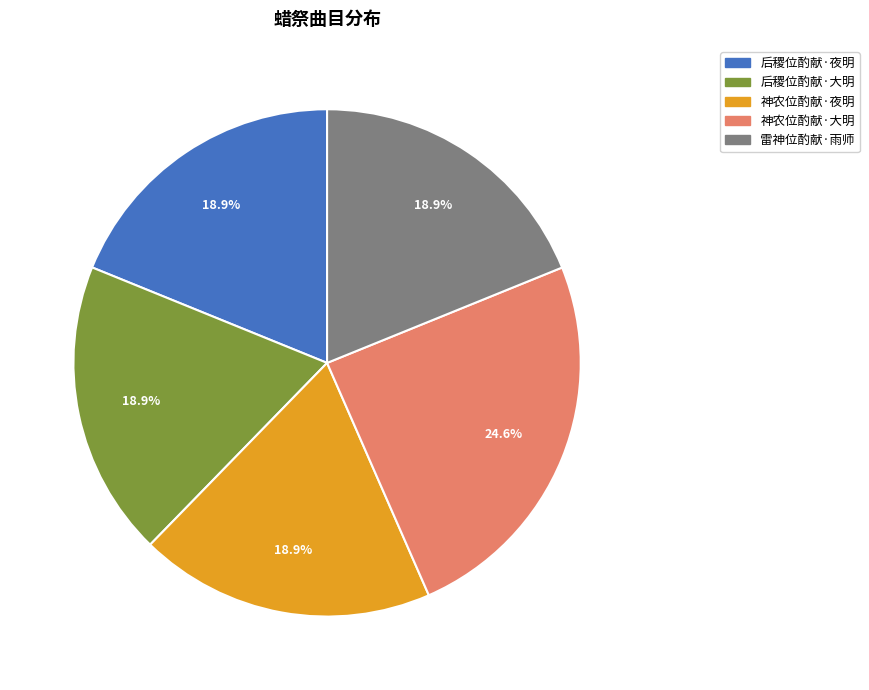

Is there any slice that represents more than half of the pie?

No